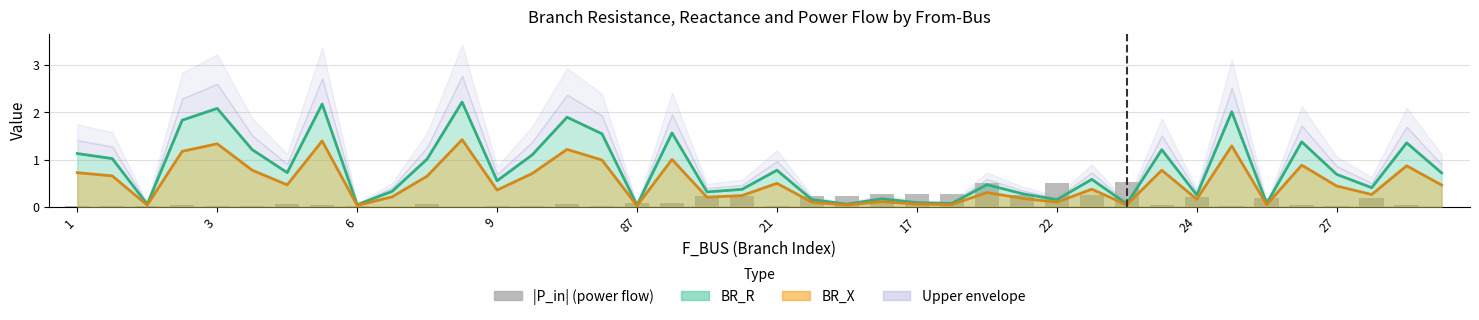

Which label corresponds to the largest value in the chart?

30